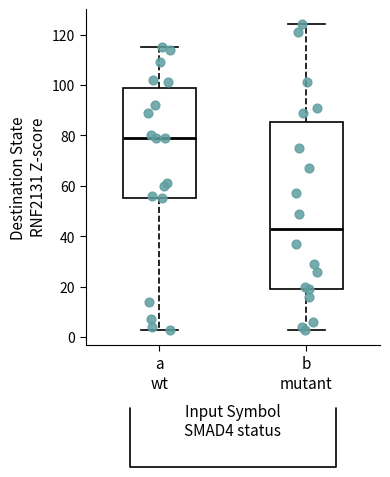

Comparing the boxes themselves (not the whiskers), which one is the tallest?

b mutant